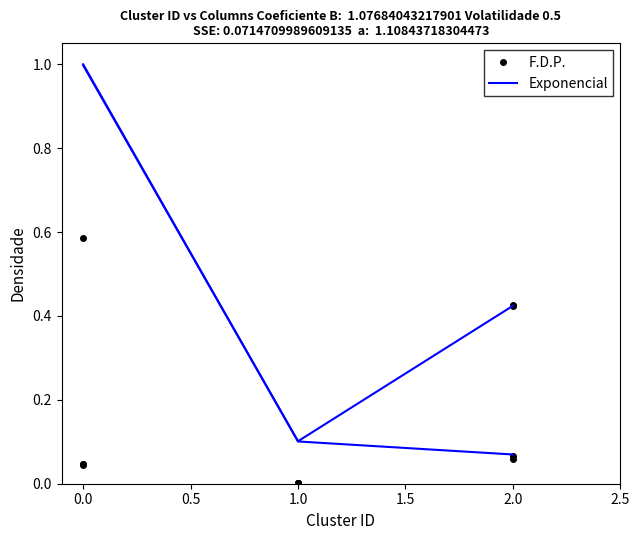

What are all the series names shown in the legend?

F.D.P., Exponencial